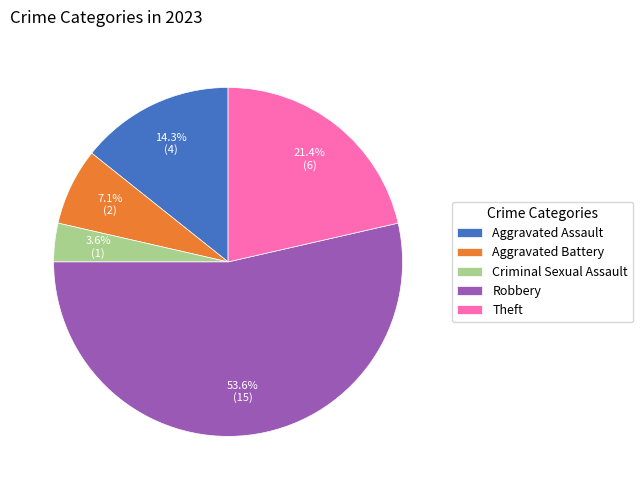

To the nearest percent, what is the difference between the Aggravated Battery and Theft slice percentages?

14%